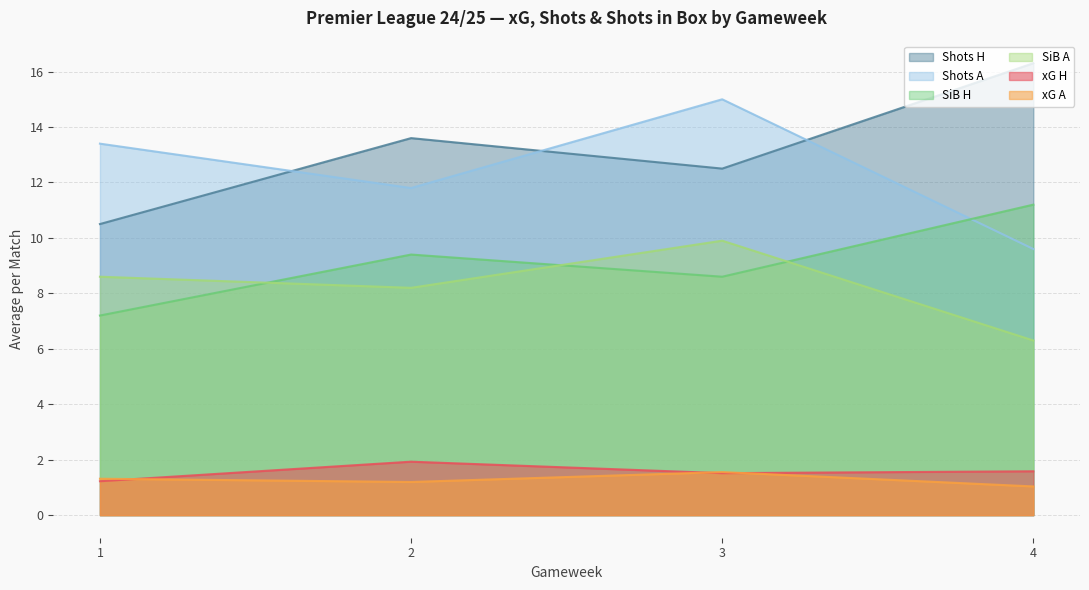

Which series has the largest total across all categories?

Shots H